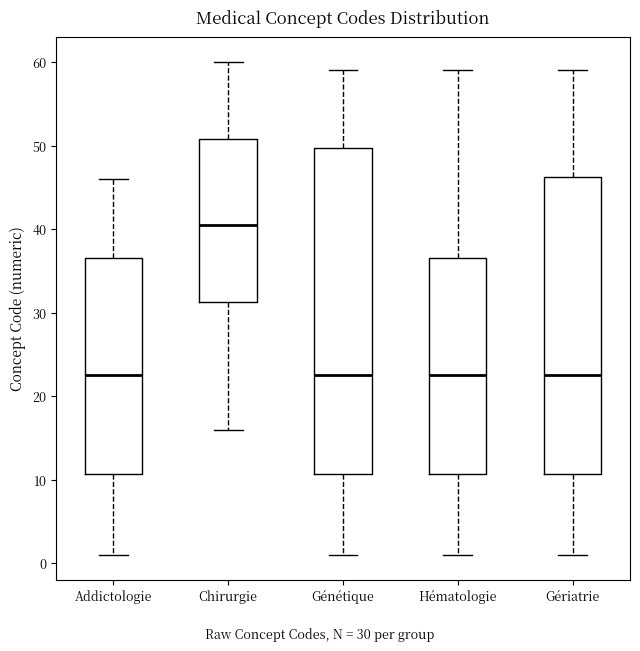

Reading left to right, read every box against the y-axis: the position of its median line, the range the box covers, and the ends of its whiskers. The values are not printed on the chart, so give them approximately, as read against the axis.

Addictologie: median 23, box 11 to 37, whiskers 1 to 46
Chirurgie: median 41, box 31 to 51, whiskers 16 to 60
Génétique: median 23, box 11 to 50, whiskers 1 to 59
Hématologie: median 23, box 11 to 37, whiskers 1 to 59
Gériatrie: median 23, box 11 to 46, whiskers 1 to 59